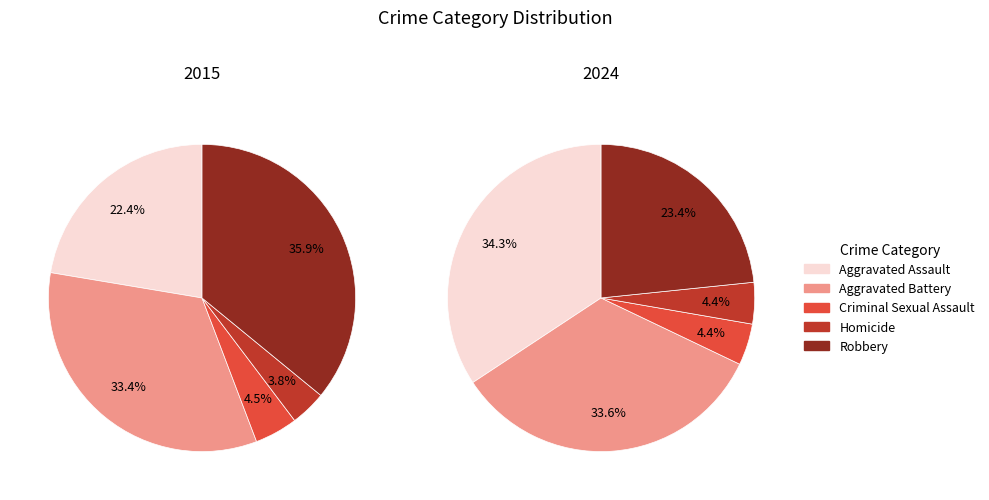

The Criminal Sexual Assault slice represents 5% of the pie. True or false?

True